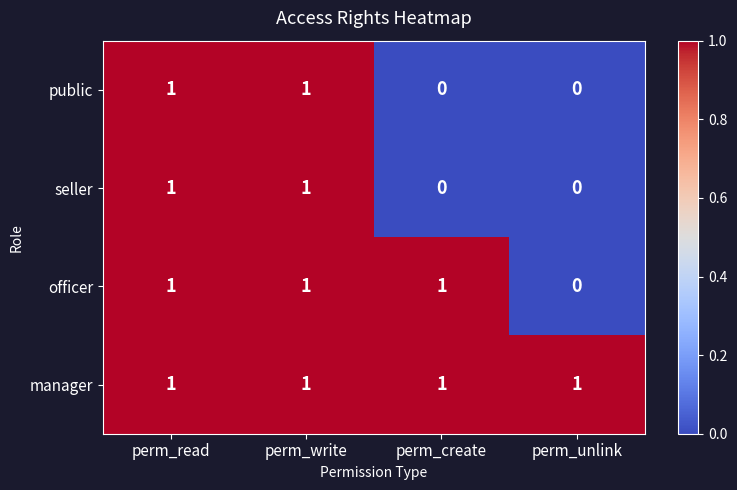

At how many categories does at least one series exceed 0?

4